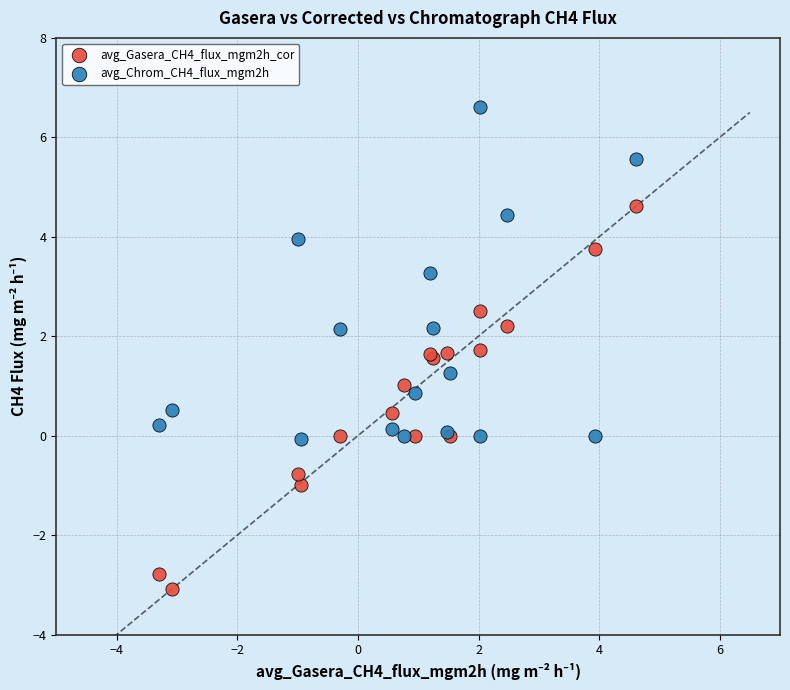

Which series reaches the maximum Y coordinate?

avg_Chrom_CH4_flux_mgm2h